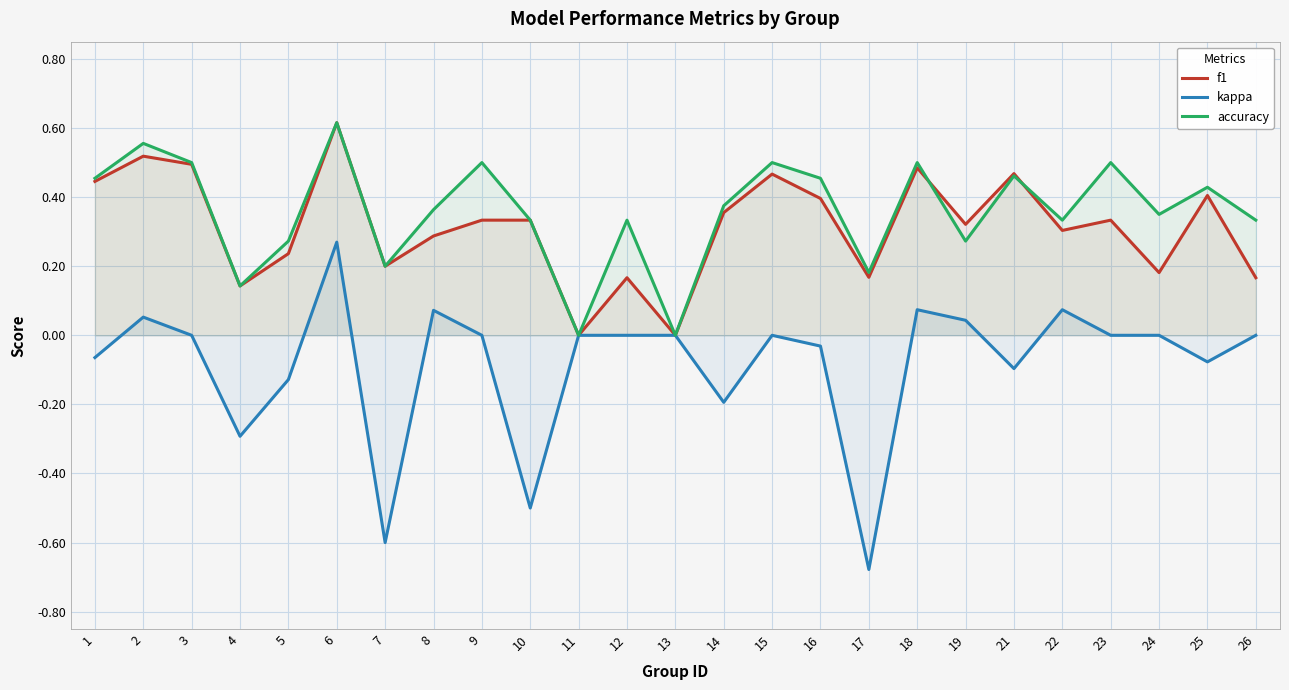

Reading right to left, transcribe all the data shown in this chart.

f1: 26=0.2	25=0.4	24=0.2	23=0.3	22=0.3	21=0.5	19=0.3	18=0.5	17=0.2	16=0.4	15=0.5	14=0.4	13=0.0	12=0.2	11=0.0	10=0.3	9=0.3	8=0.3	7=0.2	6=0.6	5=0.2	4=0.1	3=0.5	2=0.5	1=0.4
kappa: 26=0.0	25=-0.1	24=0.0	23=0.0	22=0.1	21=-0.1	19=0.0	18=0.1	17=-0.7	16=-0.0	15=0.0	14=-0.2	13=0.0	12=0.0	11=0.0	10=-0.5	9=0.0	8=0.1	7=-0.6	6=0.3	5=-0.1	4=-0.3	3=0.0	2=0.1	1=-0.1
accuracy: 26=0.3	25=0.4	24=0.3	23=0.5	22=0.3	21=0.5	19=0.3	18=0.5	17=0.2	16=0.5	15=0.5	14=0.4	13=0.0	12=0.3	11=0.0	10=0.3	9=0.5	8=0.4	7=0.2	6=0.6	5=0.3	4=0.1	3=0.5	2=0.6	1=0.5